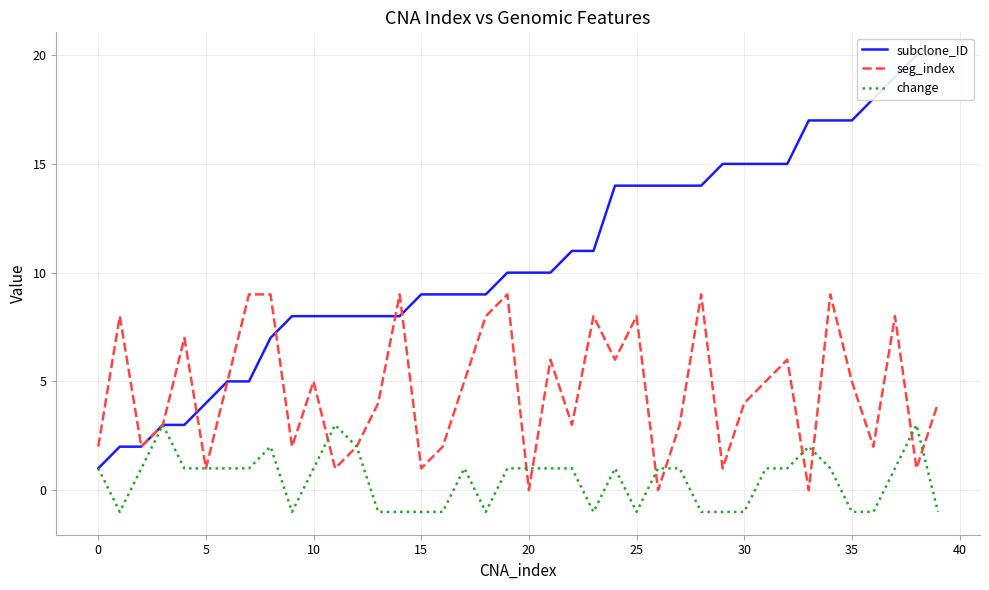

After their last crossing, which series has the higher values: change or seg_index?

seg_index